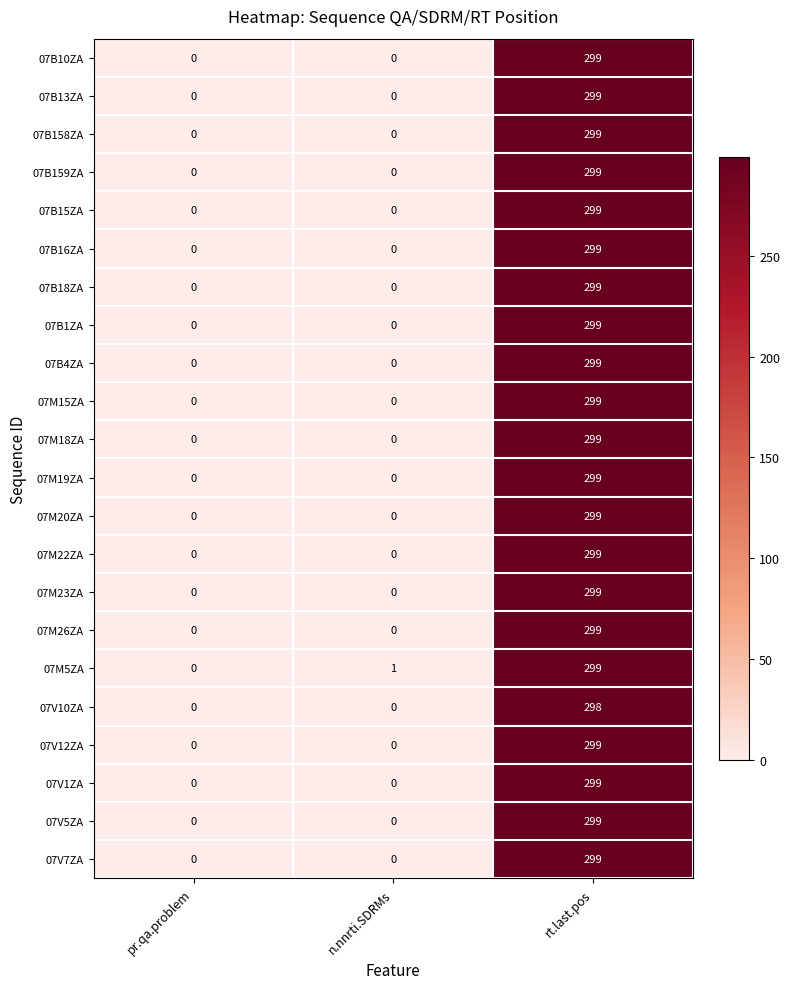

Which series has the largest total across all categories?

07M5ZA